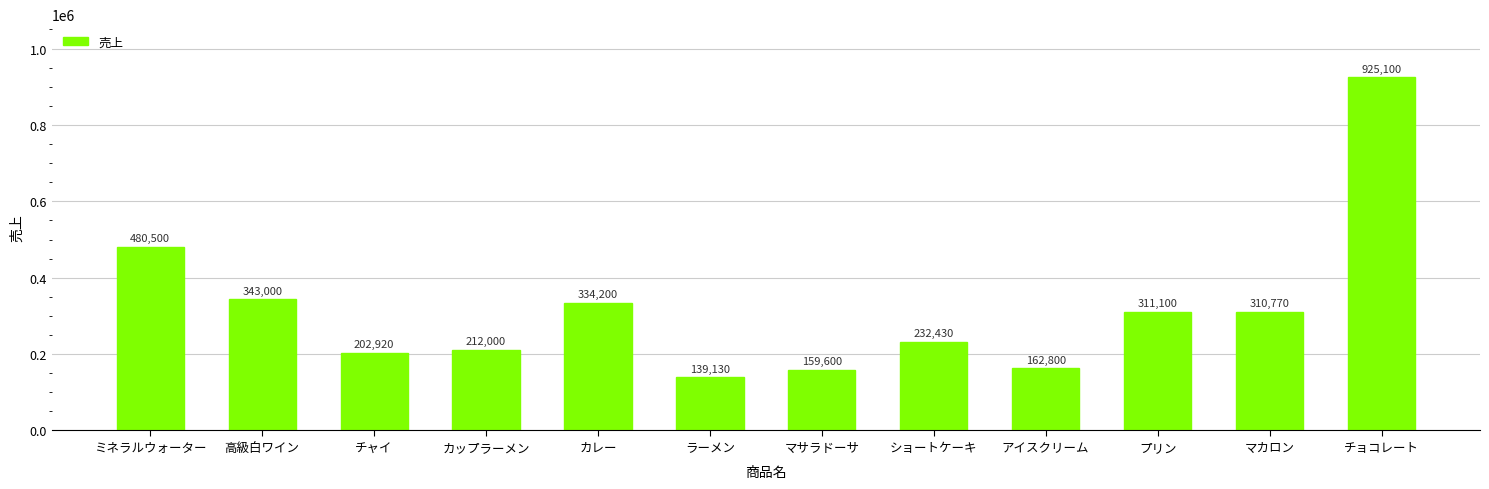

Rank the categories by value from highest to lowest.

チョコレート, ミネラルウォーター, 高級白ワイン, カレー, プリン, マカロン, ショートケーキ, カップラーメン, チャイ, アイスクリーム, マサラドーサ, ラーメン